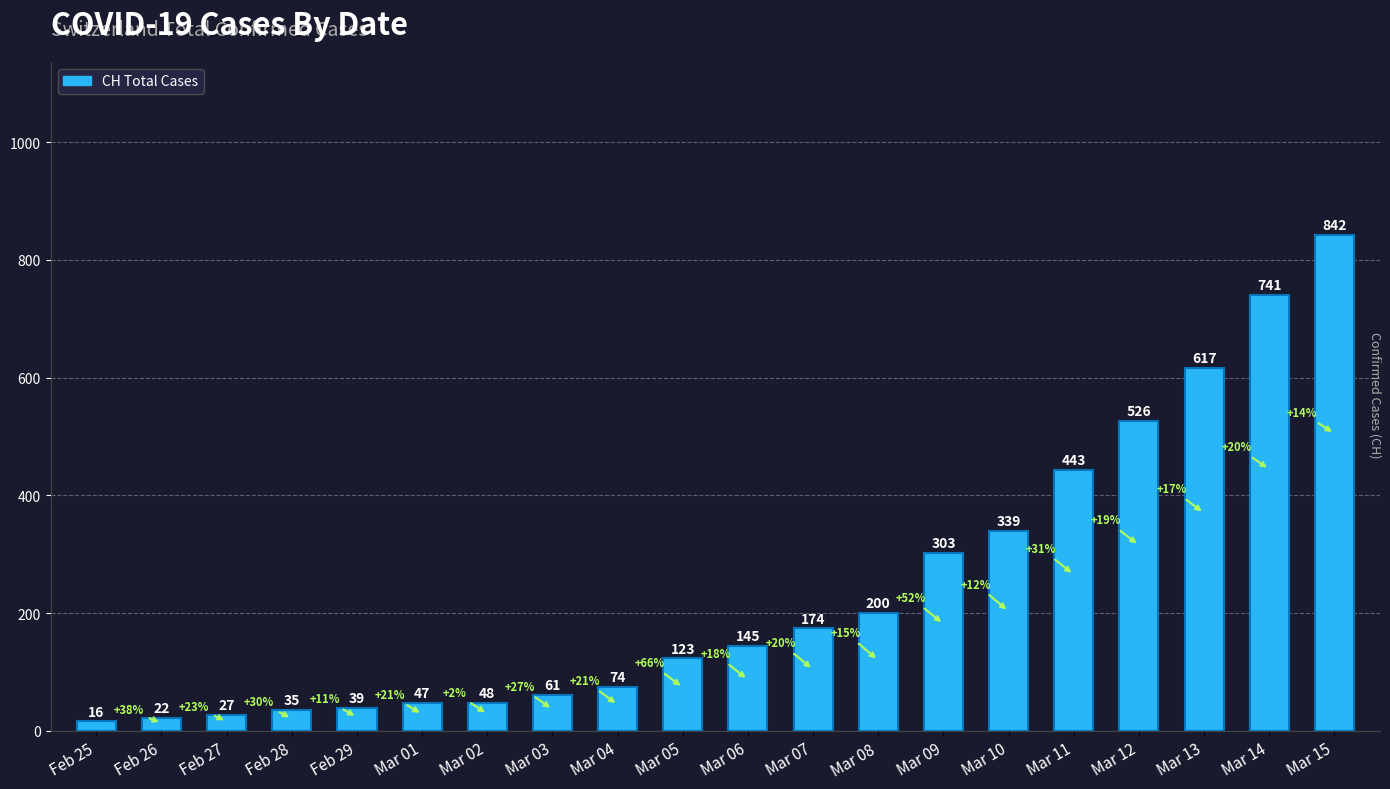

The value at Mar 07 is 112. True or false?

False